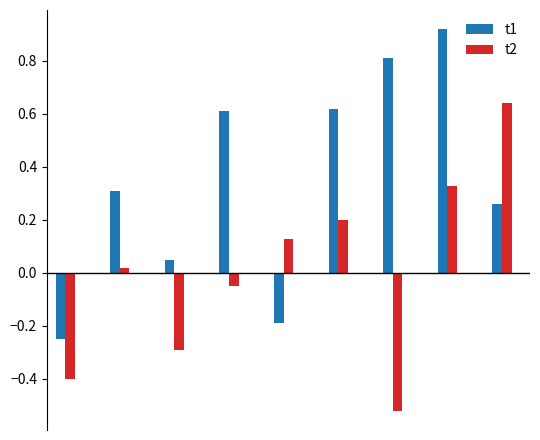

List the series in order of their peak value, highest first.

t1, t2